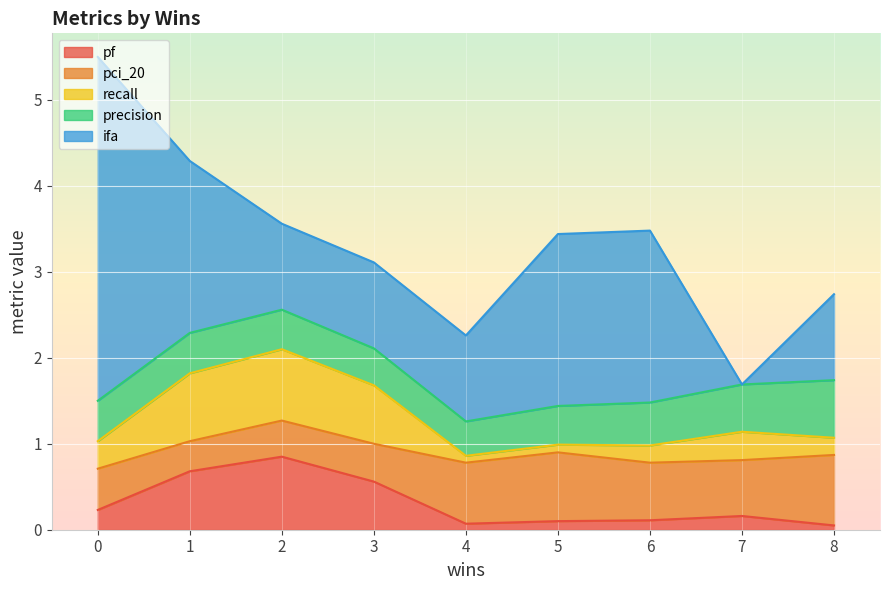

How many intersections are there between pci_20 and ifa?

2